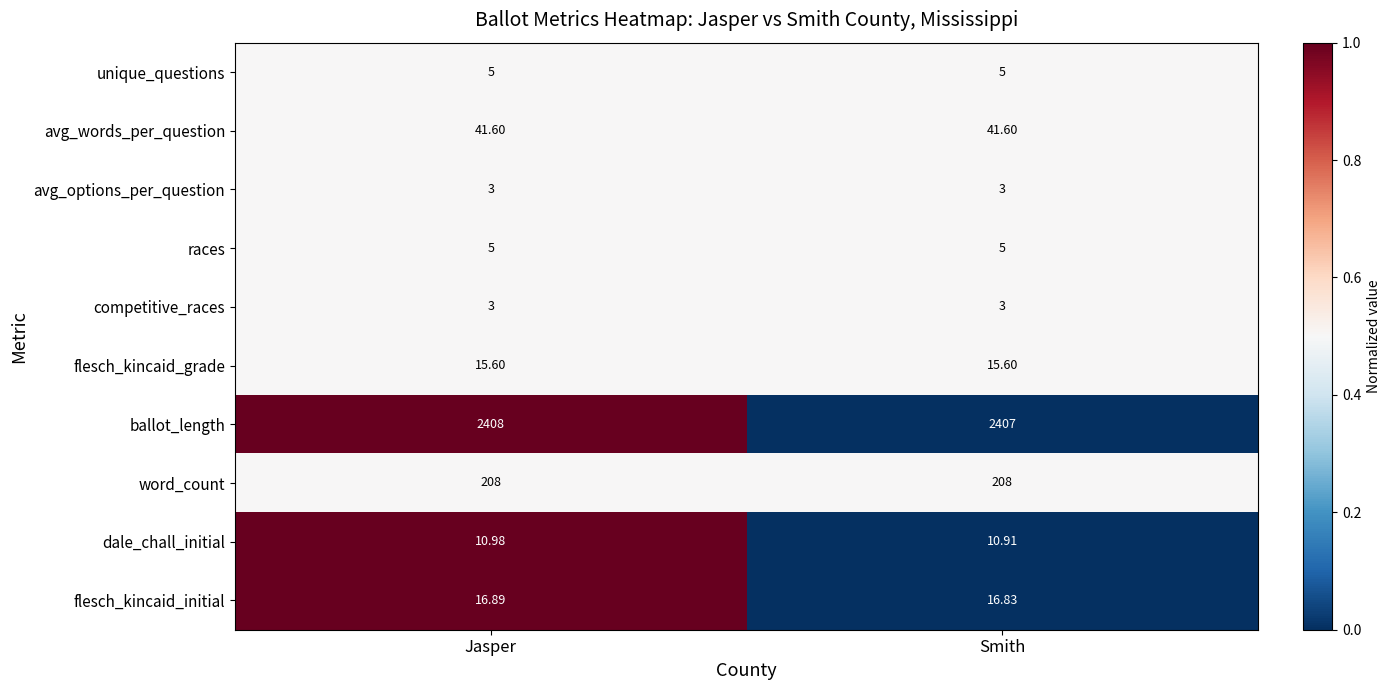

Which series has the largest total across all categories?

ballot_length